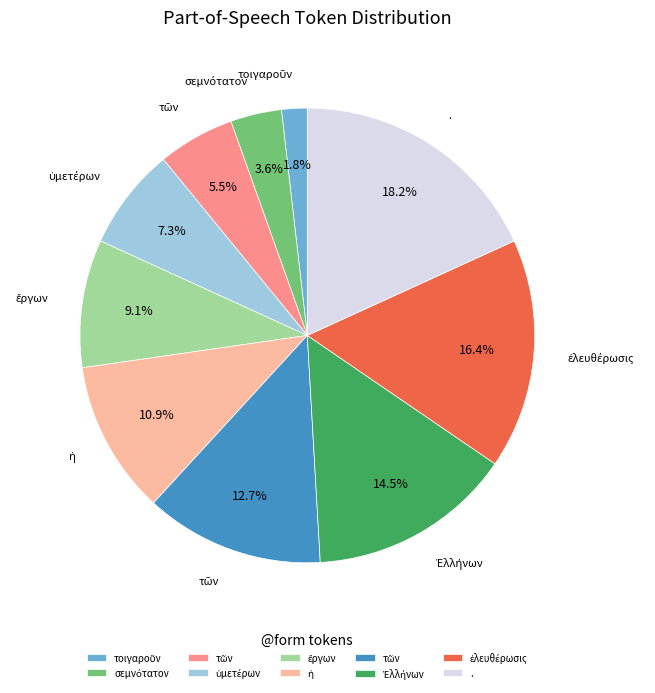

Is there a majority slice in this chart?

No